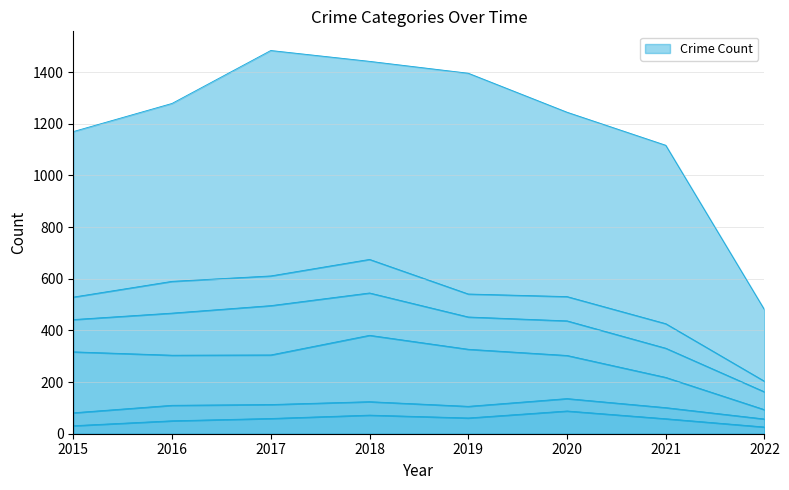

At which category is the sum across all series the highest?

2017